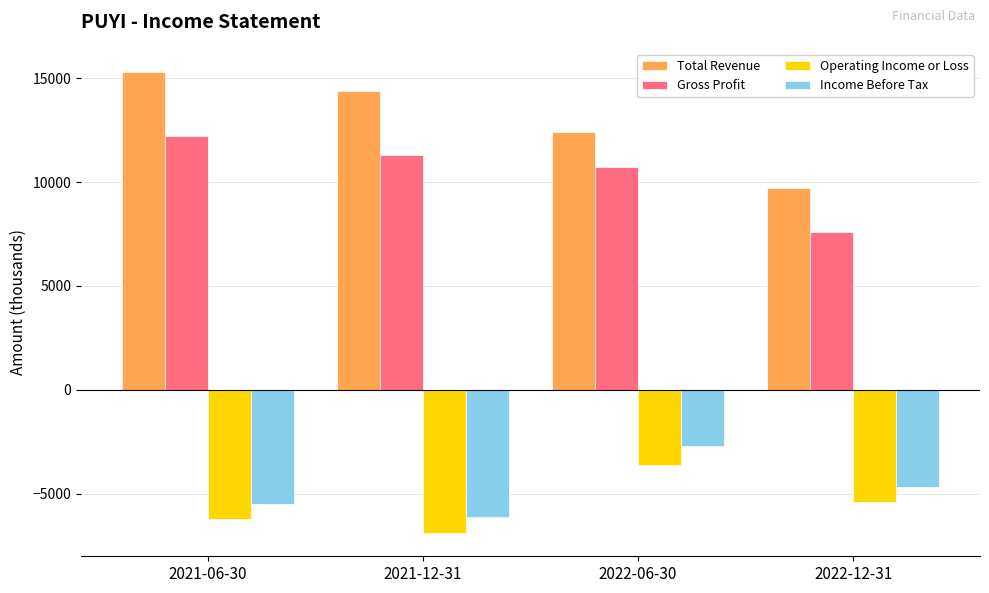

What is the value of the Operating Income or Loss bar at the 2nd from the left?

-6900